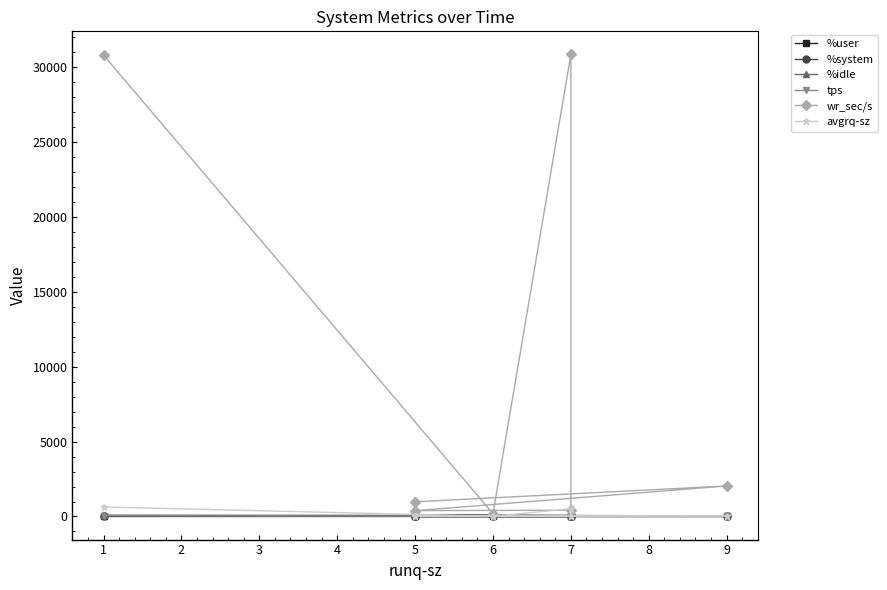

What is the difference between the second highest and second lowest values in the wr_sec/s series?

30411.2